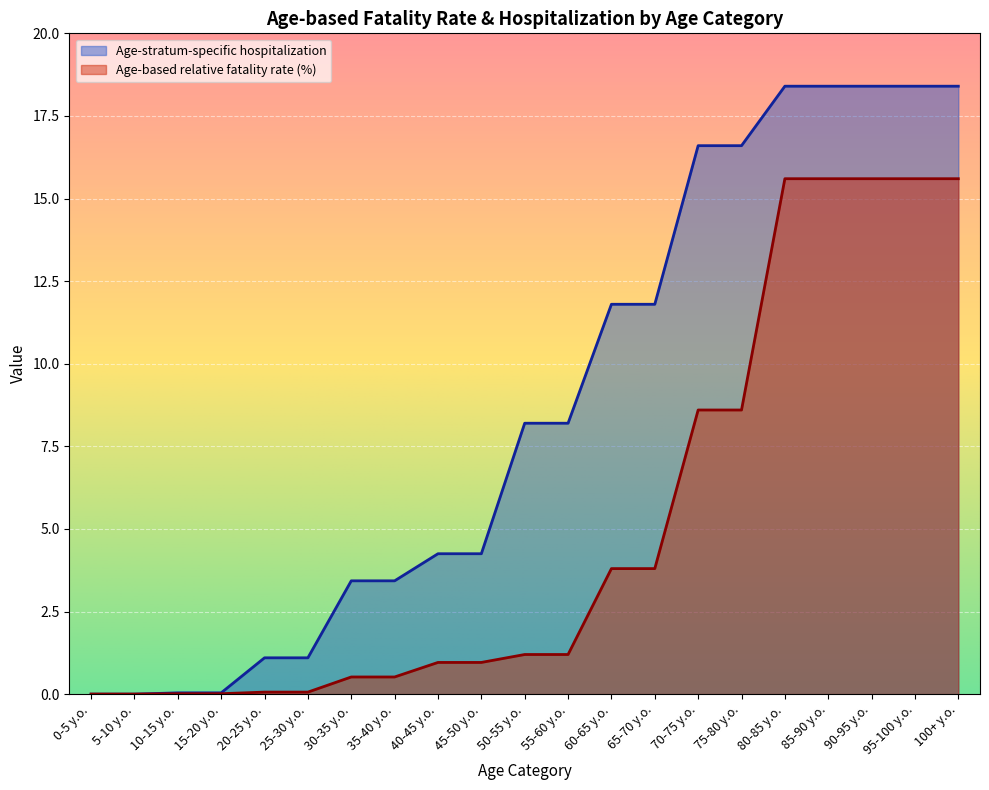

The Age-stratum-specific hospitalization series shows 3.4 at 35-40 y.o.. True or false?

True